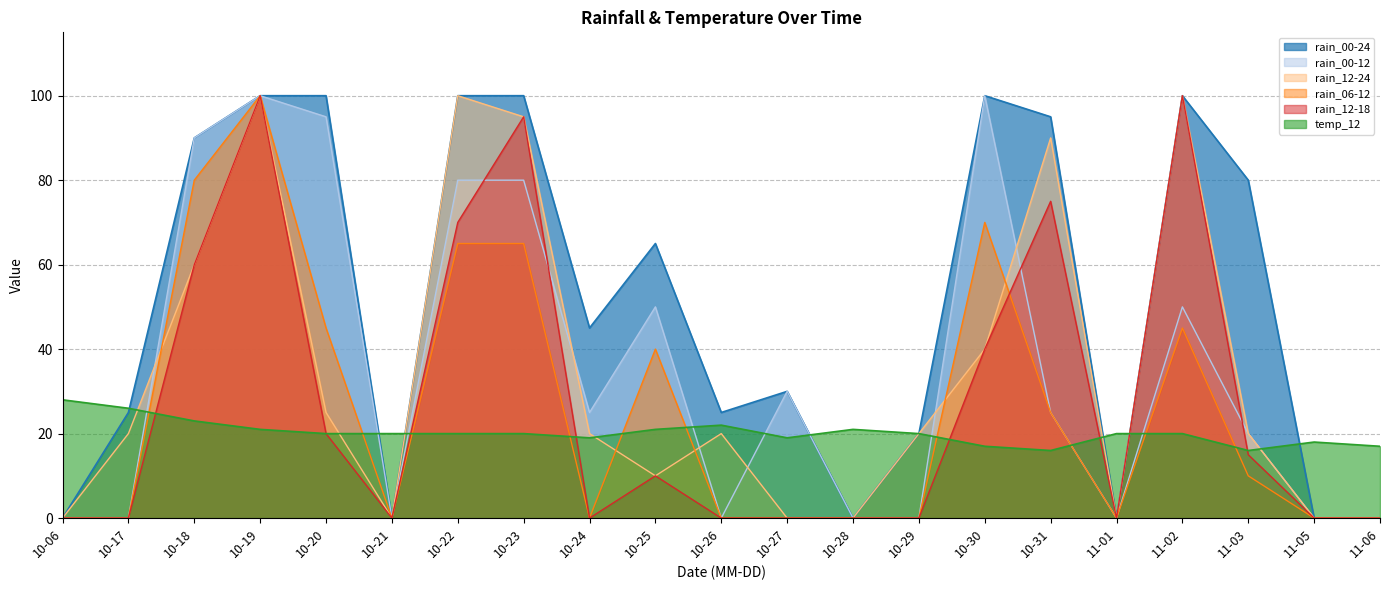

Where do rain_06-12 and rain_12-24 first cross each other?

10-17 and 10-18